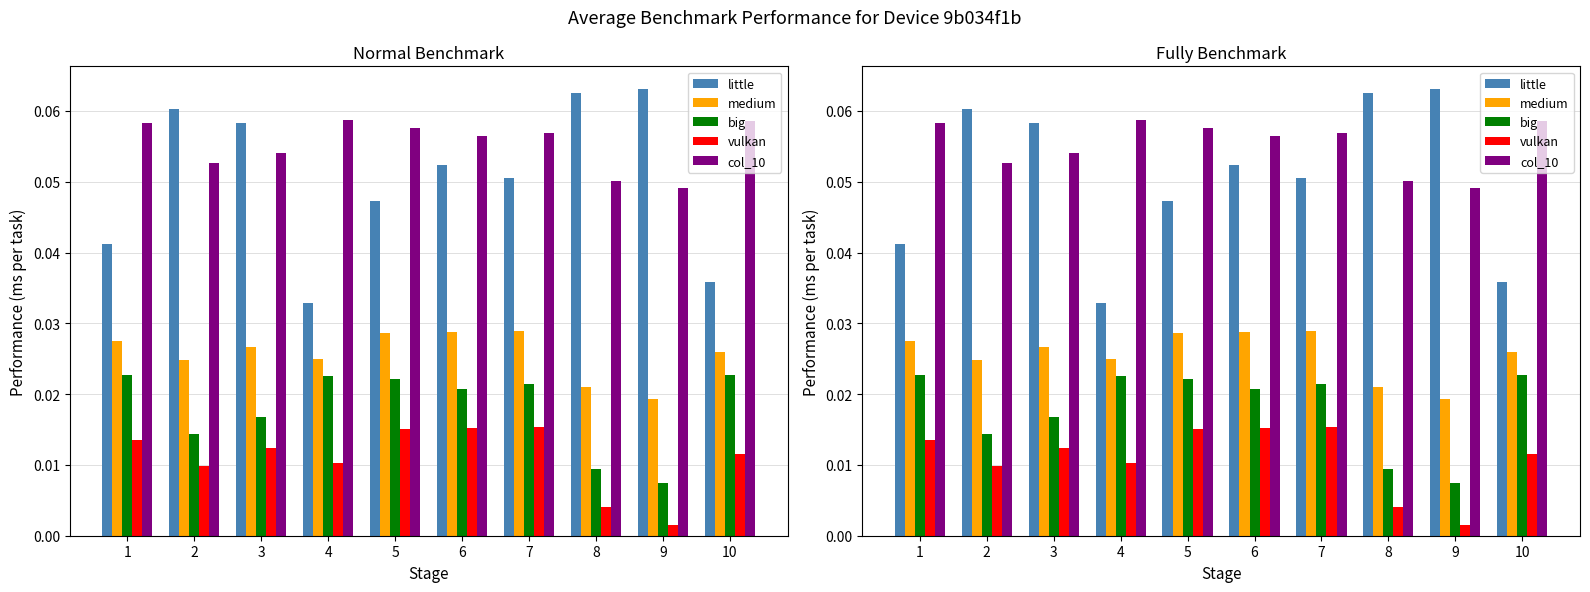

What is the highest value of the col_10 series?

0.1